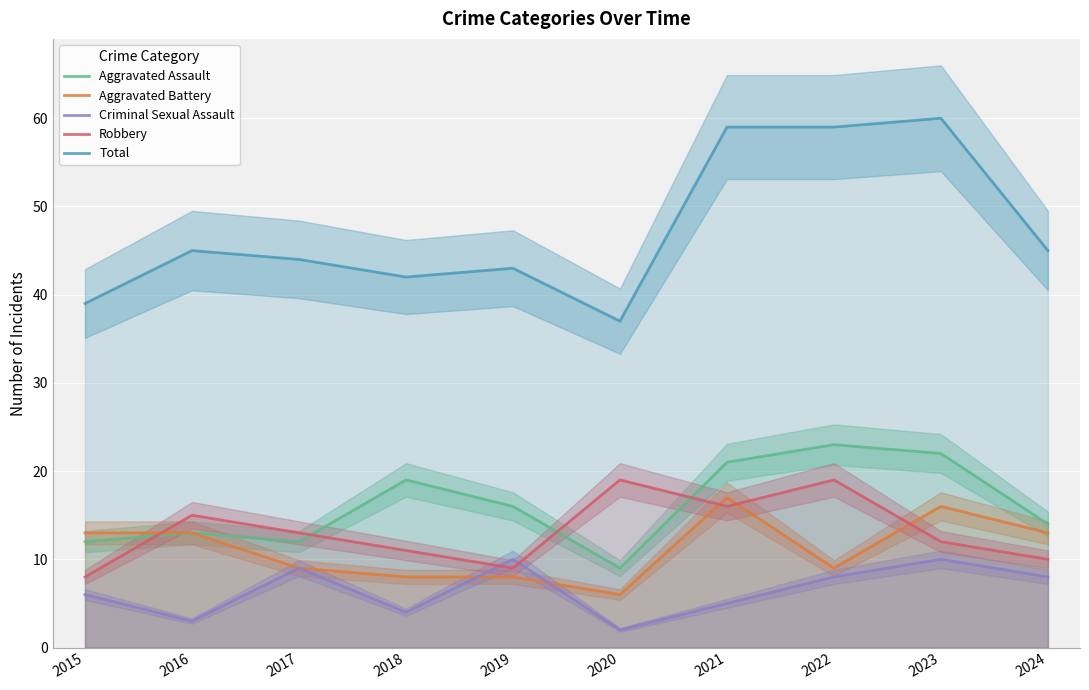

At which label does Aggravated Assault reach its peak?

2022